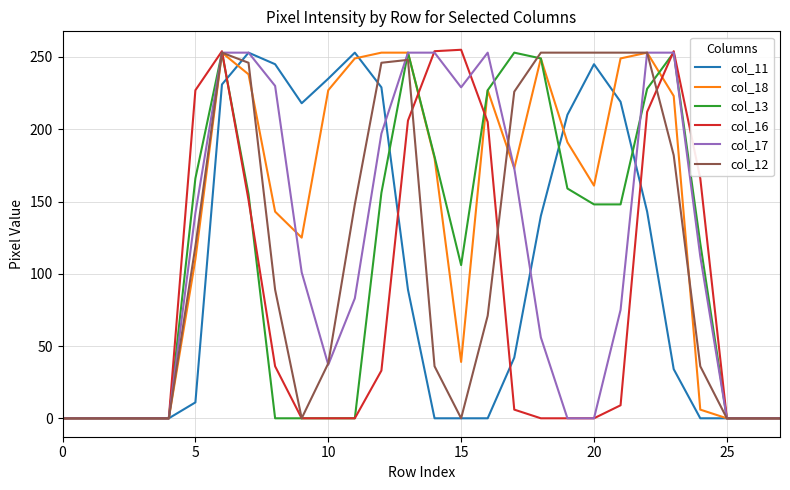

Which series has the largest total across all categories?

col_18